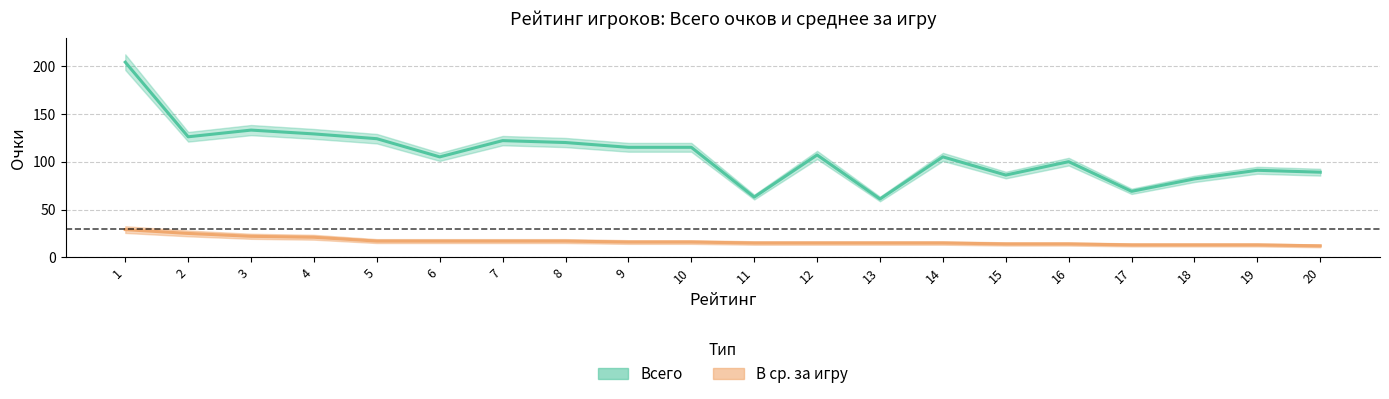

Rank the series at 1 from lowest to highest value.

В ср. за игру, Всего